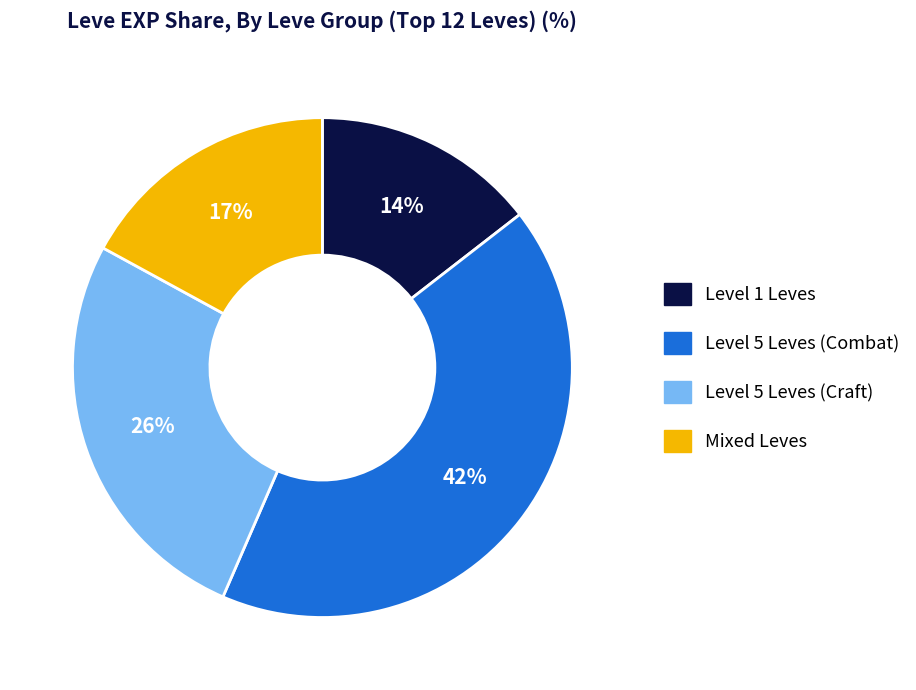

To the nearest percent, what is the average slice percentage?

25%